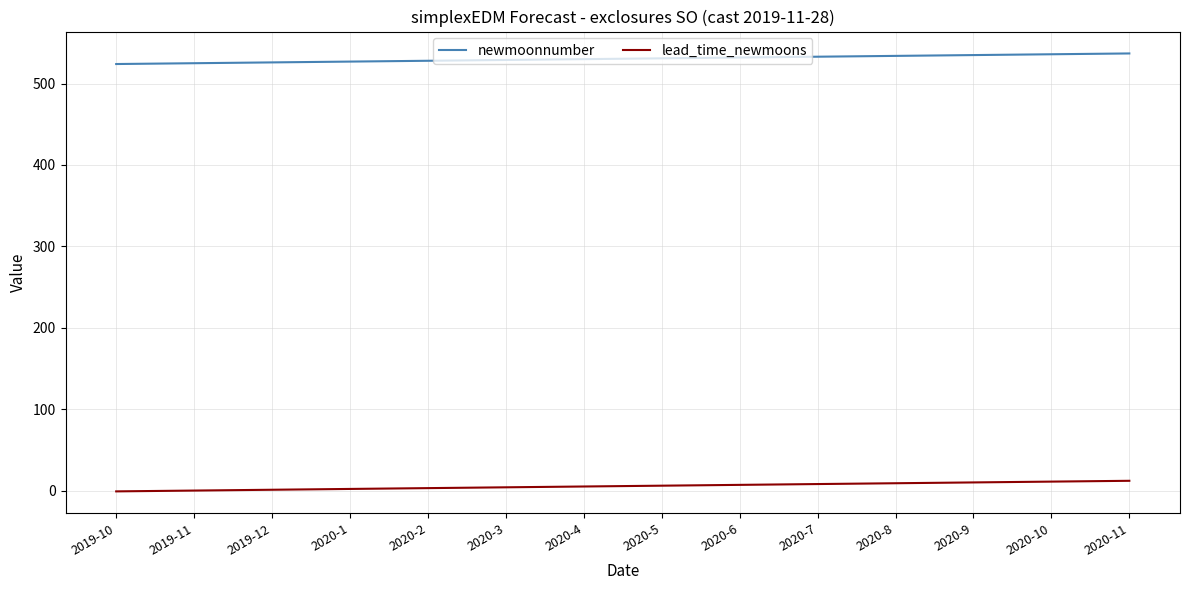

What is the difference between the maximum and minimum values in the lead_time_newmoons series?

13